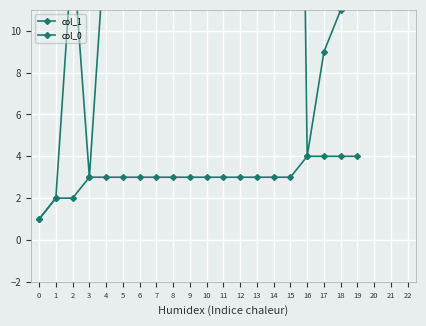

Reading right to left, what are all the values shown in this chart?

col_1: 19=4	18=4	17=4	16=4	15=3	14=3	13=3	12=3	11=3	10=3	9=3	8=3	7=3	6=3	5=3	4=3	3=3	2=2	1=2	0=1
col_0: 19=16	18=11	17=9	16=4	15=66	14=62	13=44	12=38	11=35	10=32	9=31	8=28	7=25	6=24	5=23	4=15	3=3	2=14	1=2	0=1